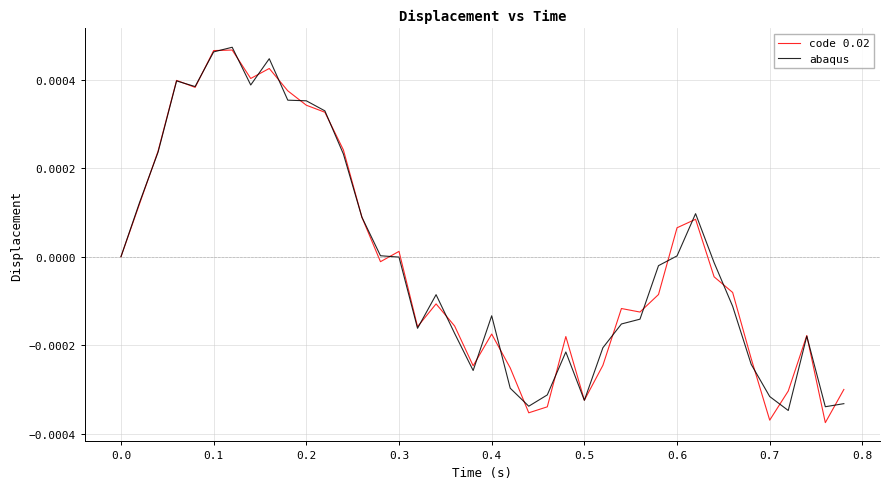

Does the chart display data point markers on the line(s)?

No